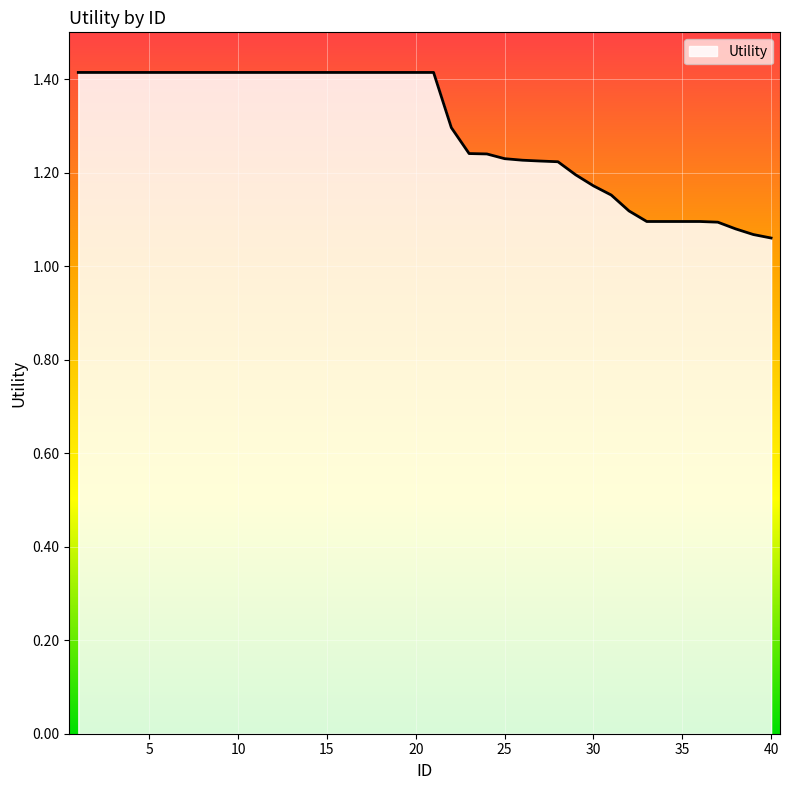

Reading left to right, transcribe all the data shown in this chart.

1=1.4	2=1.4	3=1.4	4=1.4	5=1.4	6=1.4	7=1.4	8=1.4	9=1.4	10=1.4	11=1.4	12=1.4	13=1.4	14=1.4	15=1.4	16=1.4	17=1.4	18=1.4	19=1.4	20=1.4	21=1.4	22=1.3	23=1.2	24=1.2	25=1.2	26=1.2	27=1.2	28=1.2	29=1.2	30=1.2	31=1.2	32=1.1	33=1.1	34=1.1	35=1.1	36=1.1	37=1.1	38=1.1	39=1.1	40=1.1